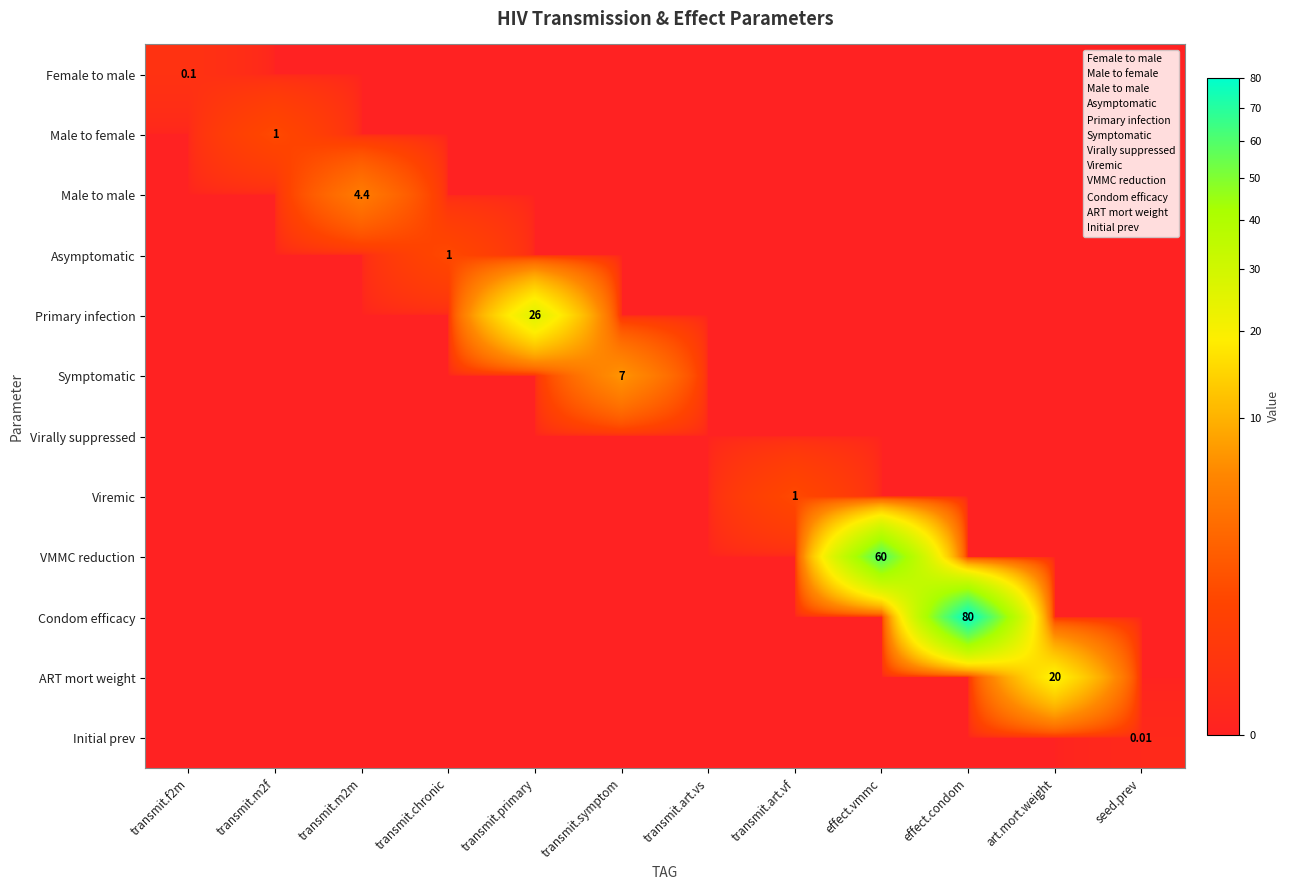

At transmit.chronic, list the series in order from largest to smallest.

Asymptomatic, Female to male, Male to female, Male to male, Primary infection, Symptomatic, Virally suppressed, Viremic, VMMC reduction, Condom efficacy, ART mort weight, Initial prev